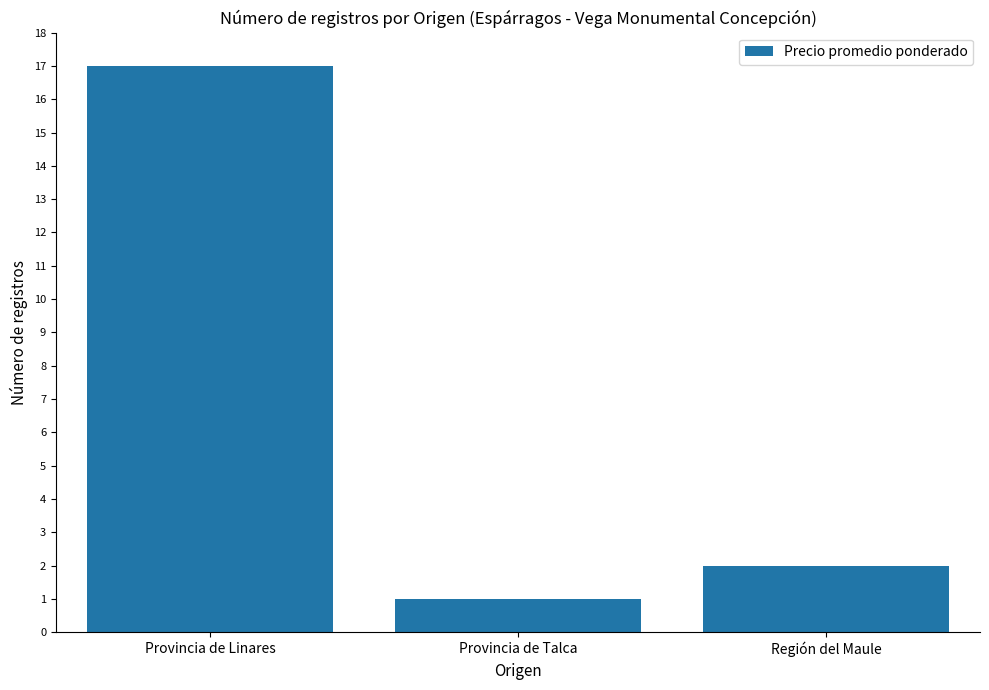

List the labels in order of value, largest first.

Provincia de Linares, Región del Maule, Provincia de Talca